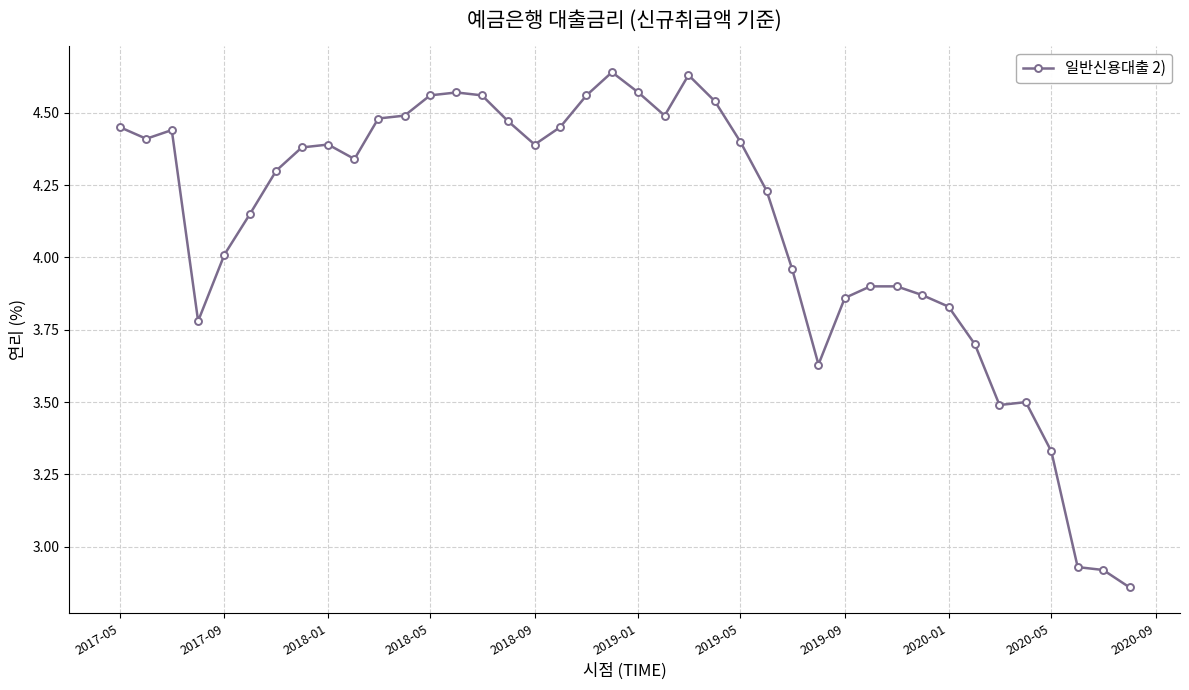

What is the sum of all values?

164.4